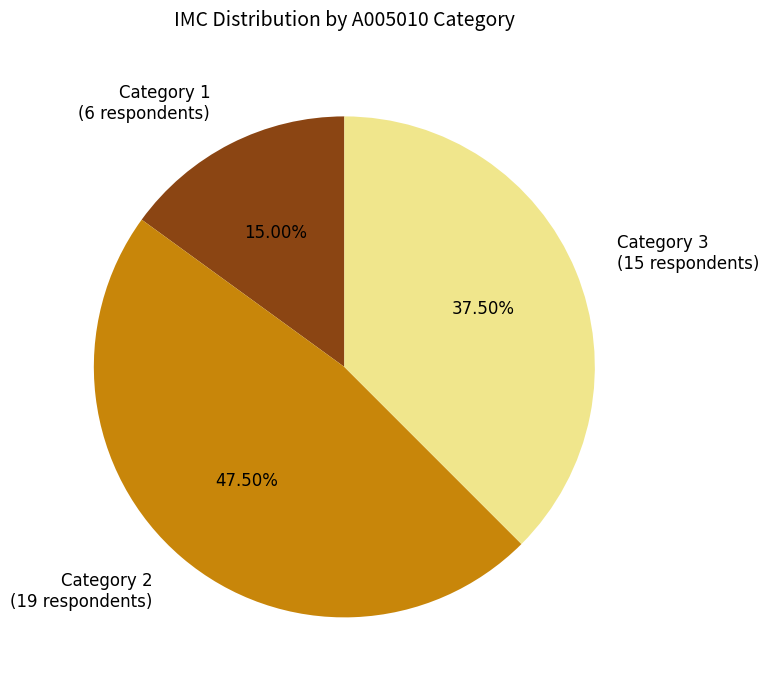

Rank the categories by value from lowest to highest.

Category 1, Category 3, Category 2